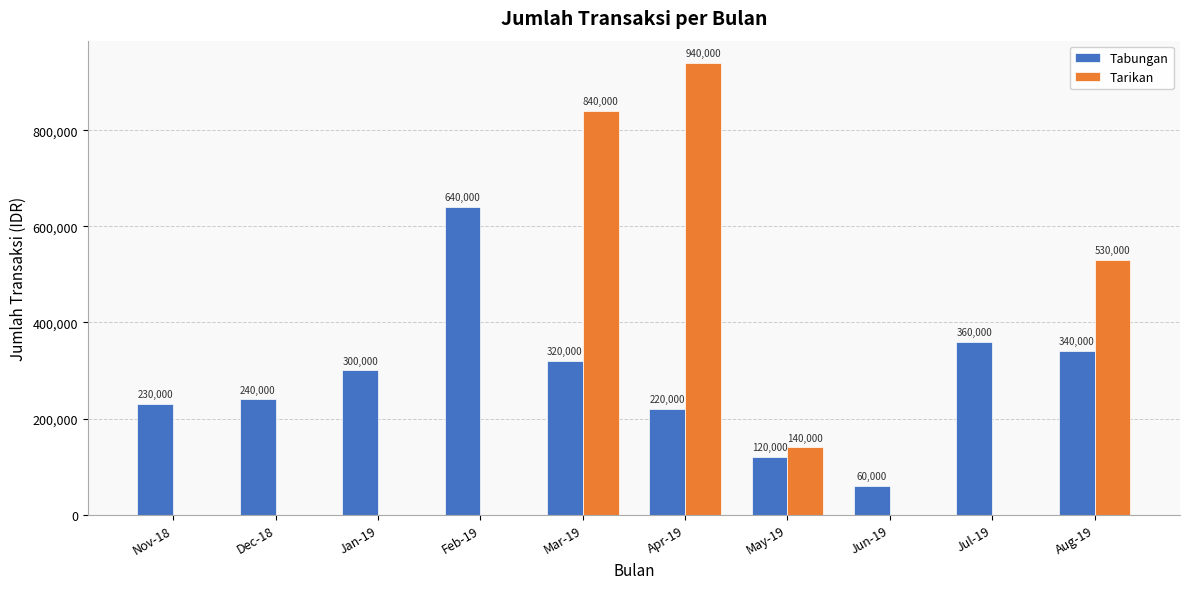

Is it true that Tarikan equals 0 at Nov-18?

True